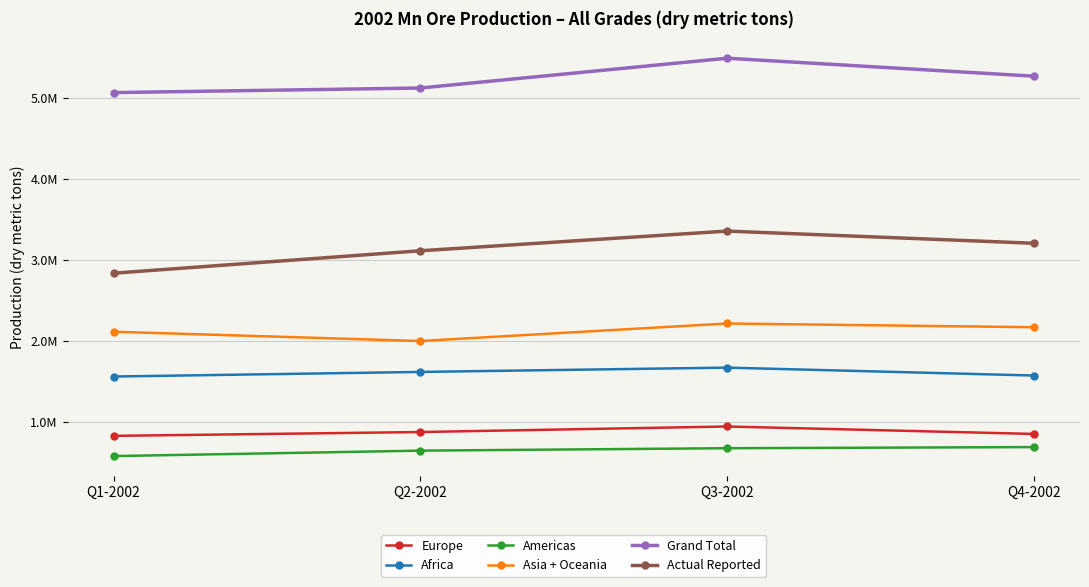

How many interior local peaks does the Africa series have?

1